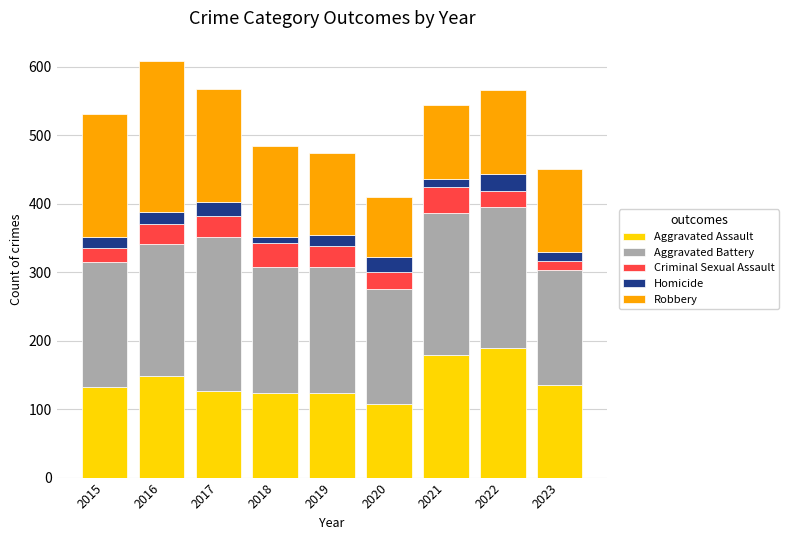

How many data points in Aggravated Assault are less than 132?

4